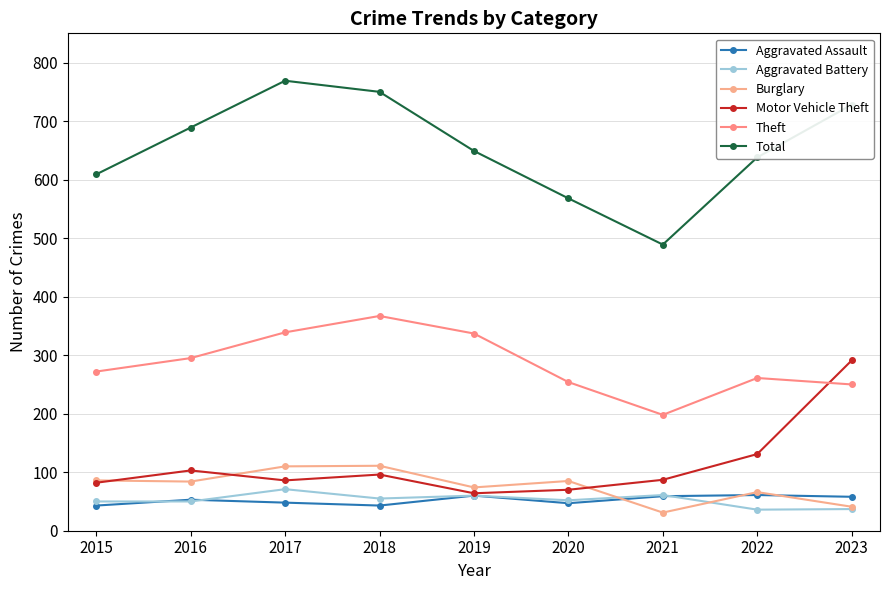

Count the number of data series in this chart.

6